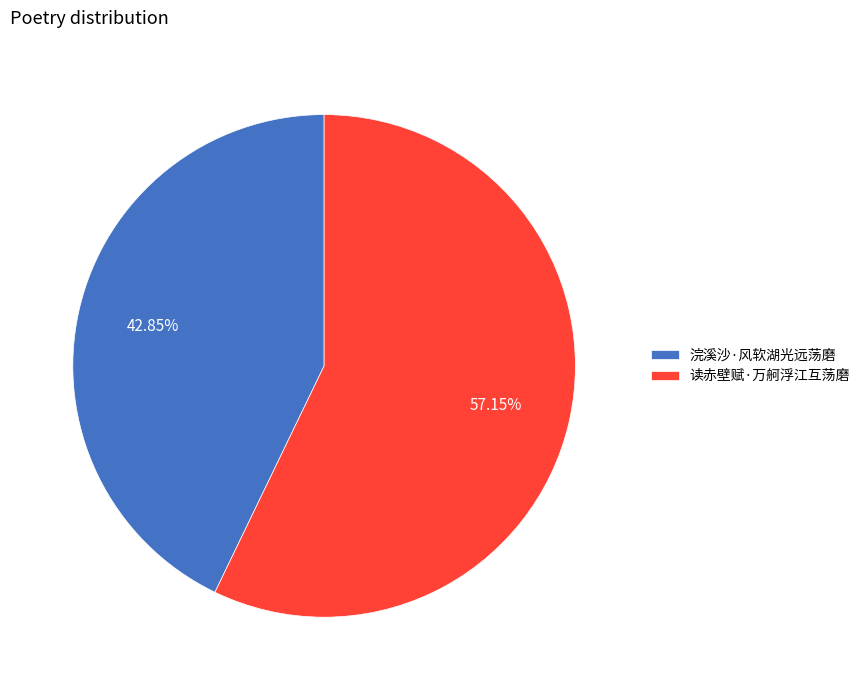

Approximately how many times larger is the value at 浣溪沙·风软湖光远荡磨 compared to 读赤壁赋·万舸浮江互荡磨?

0.7